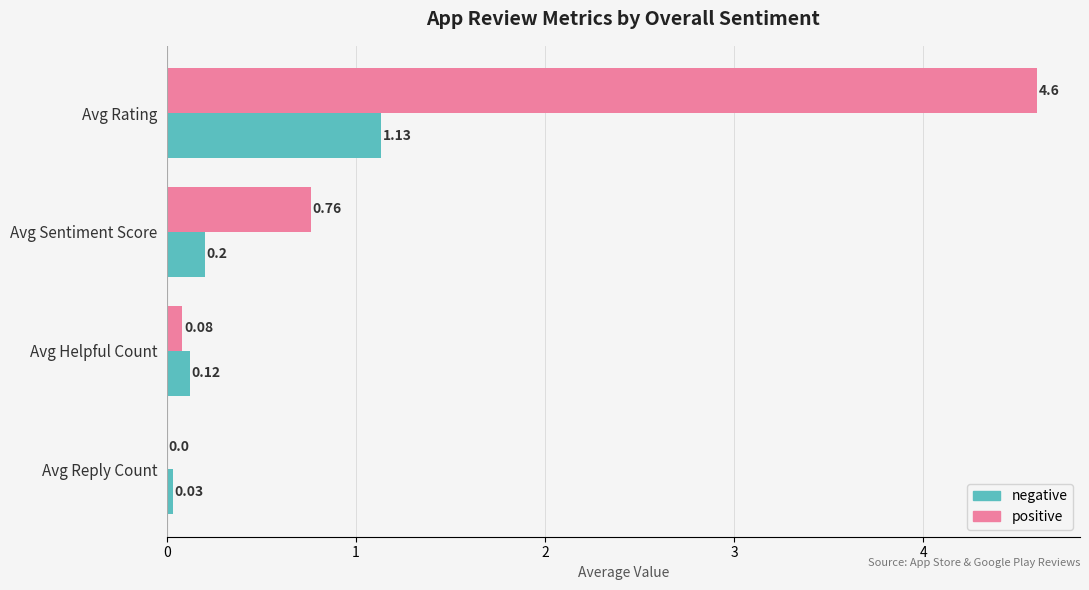

At which label is positive closest to 2?

Avg Sentiment Score